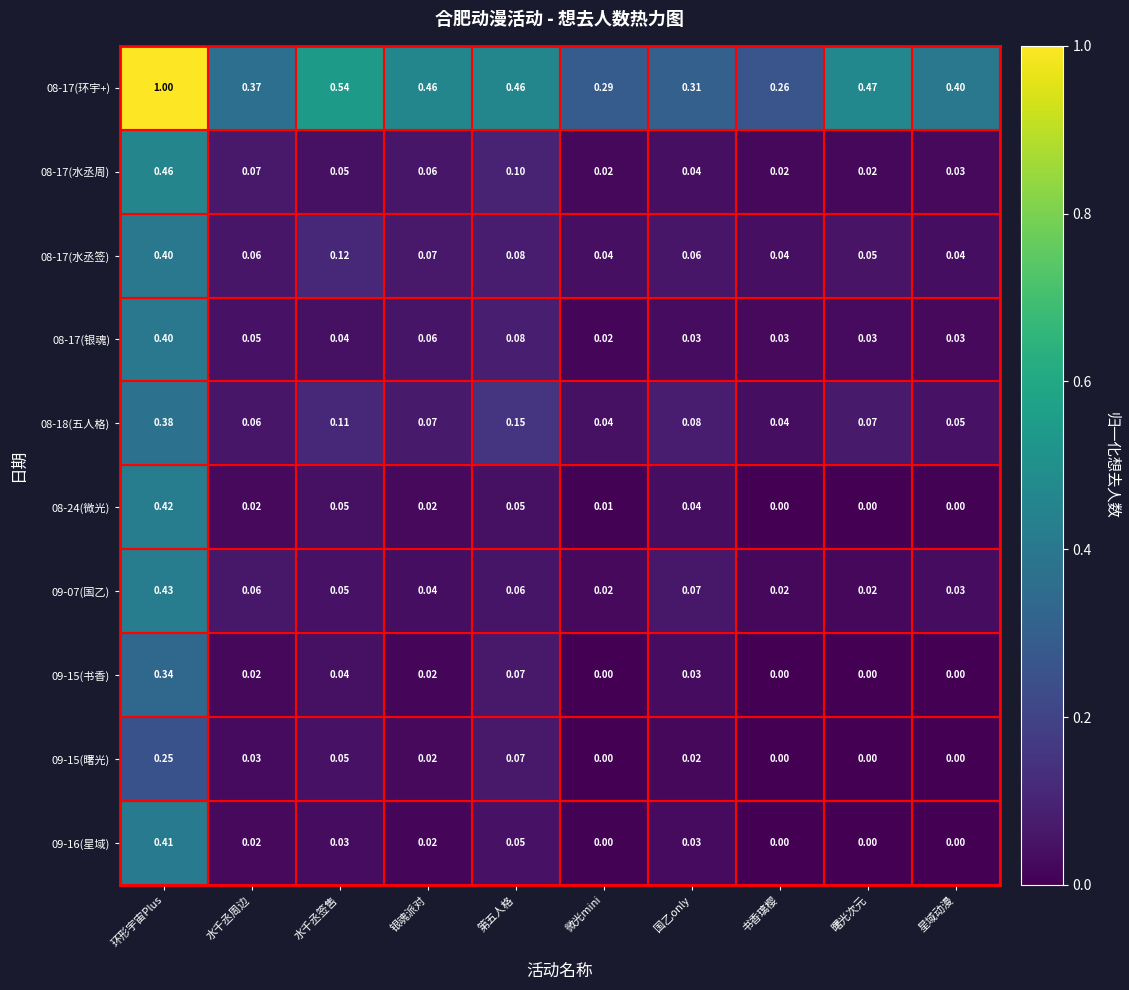

Which category has the highest value across all series?

环形宇宙Plus